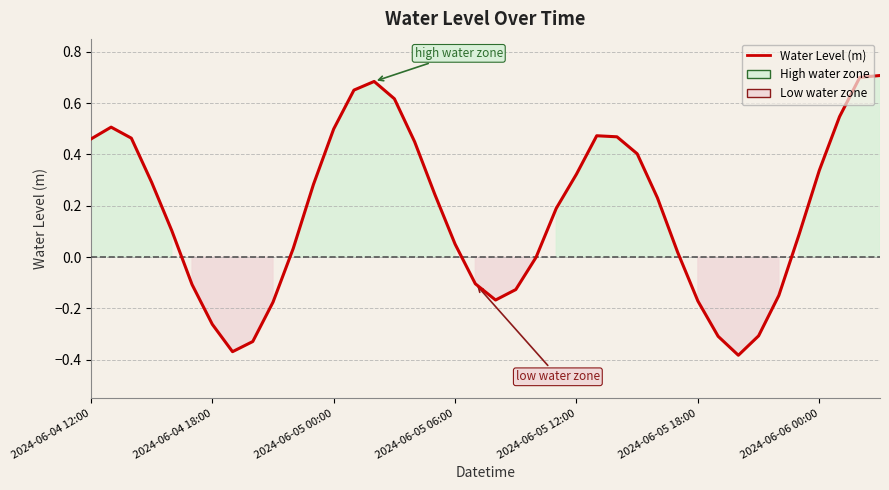

Does the chart have visible grid lines?

Yes